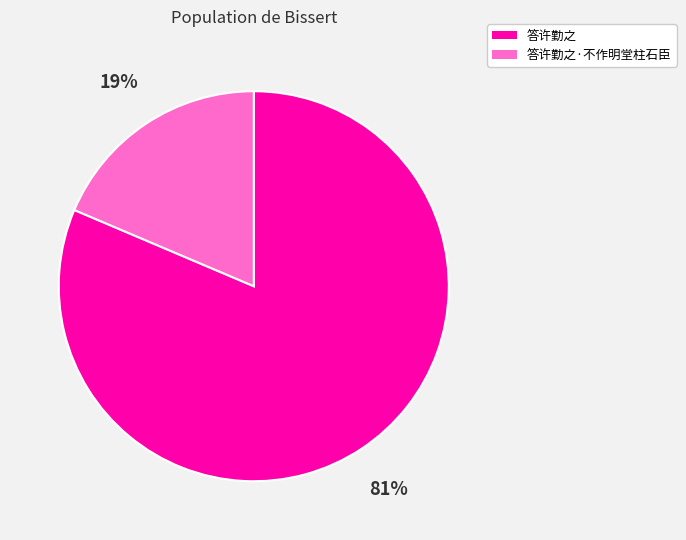

Do 答许勤之 and 答许勤之·不作明堂柱石臣 together represent more than half of the pie?

Yes